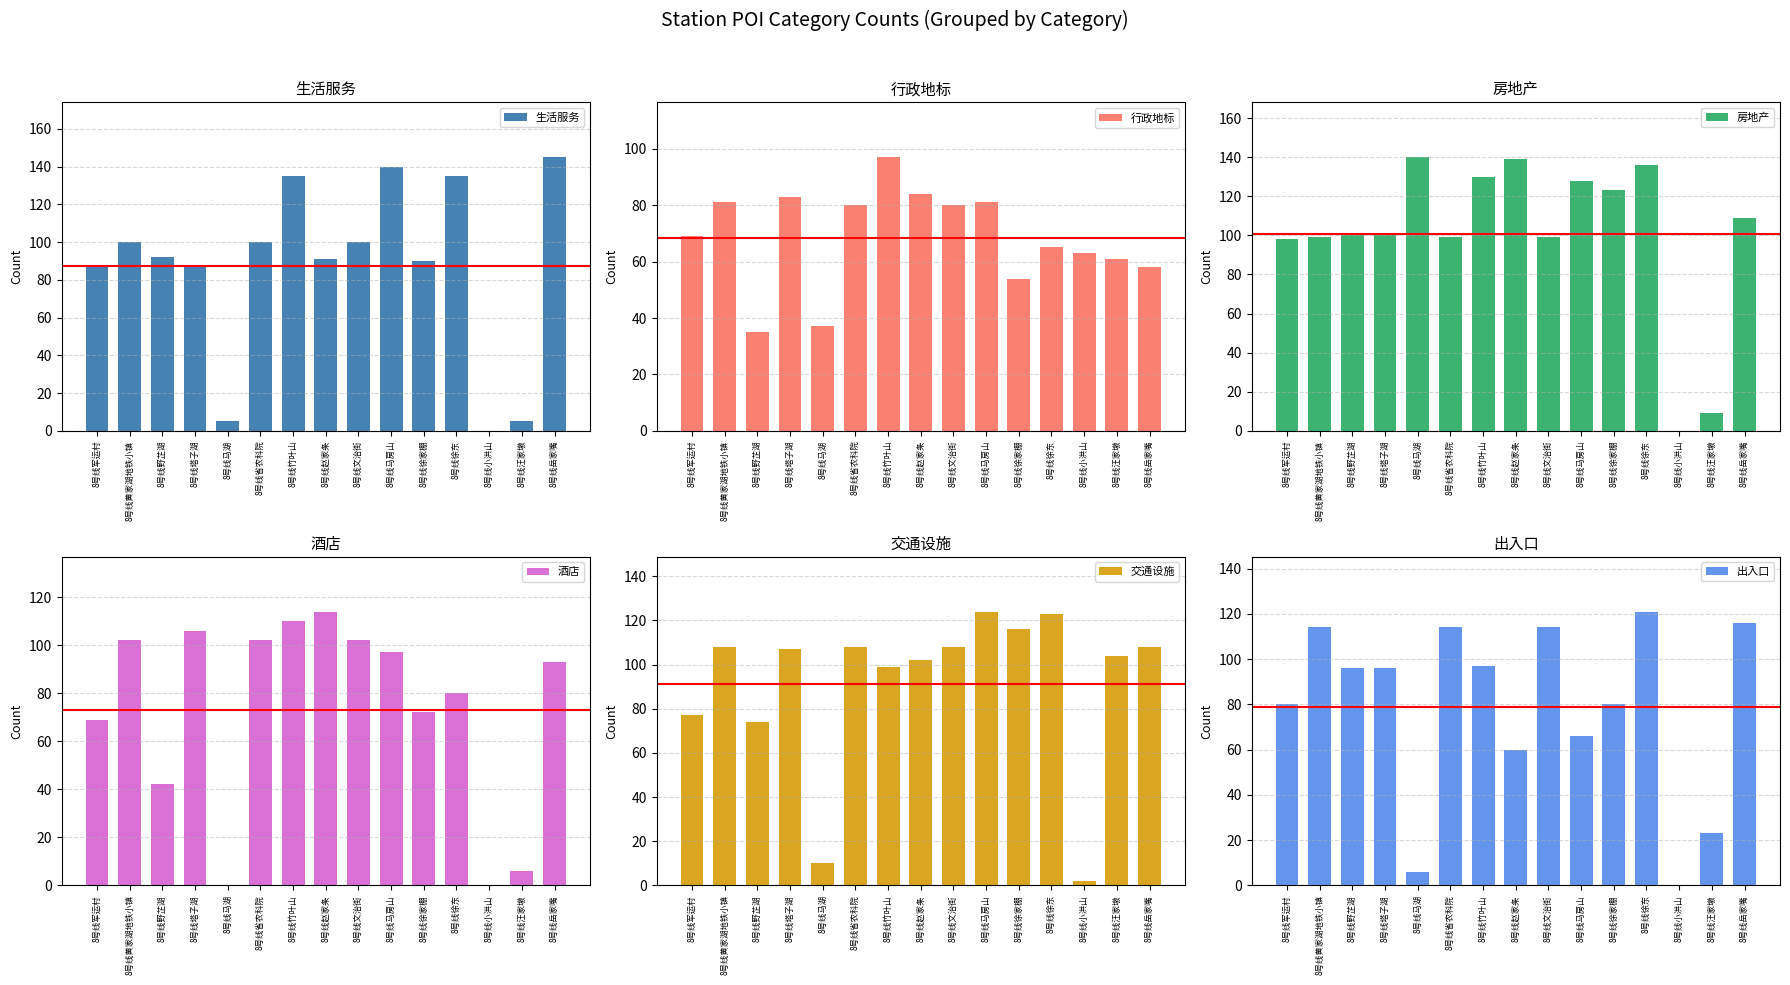

What is the approximate value of 交通设施 at 8号线马湖, to the nearest 5?

10